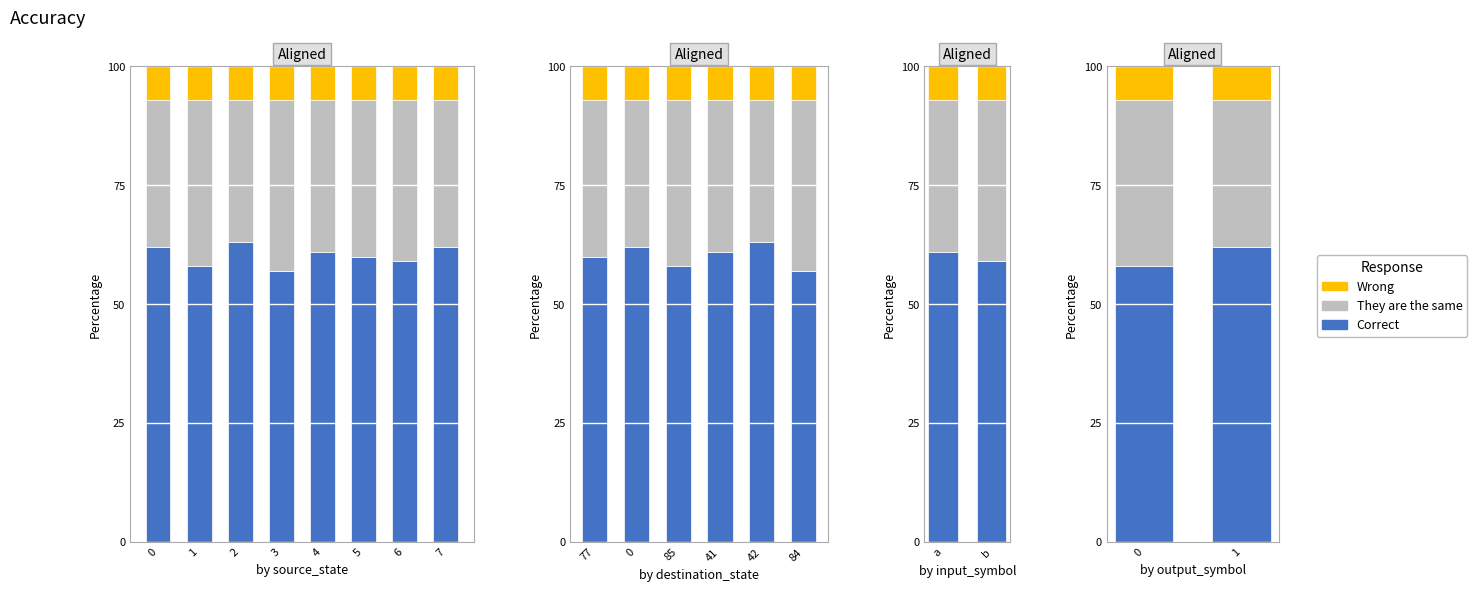

What is the value of the Wrong bar at the 1st from the left?

7